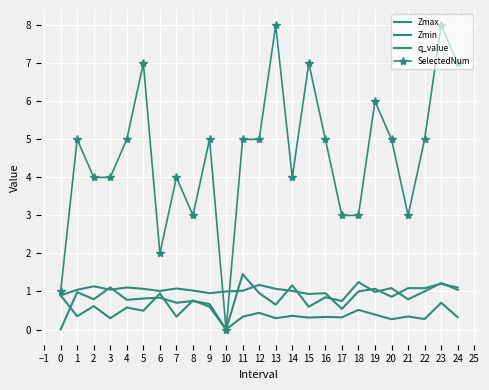

What is the sum of the q_value values at 8 and 23?

2.0